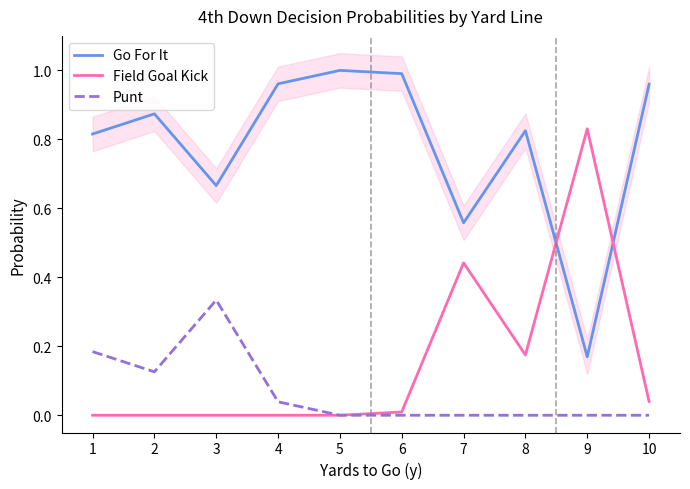

Rank the series by their maximum value, from highest to lowest.

Go For It, Field Goal Kick, Punt